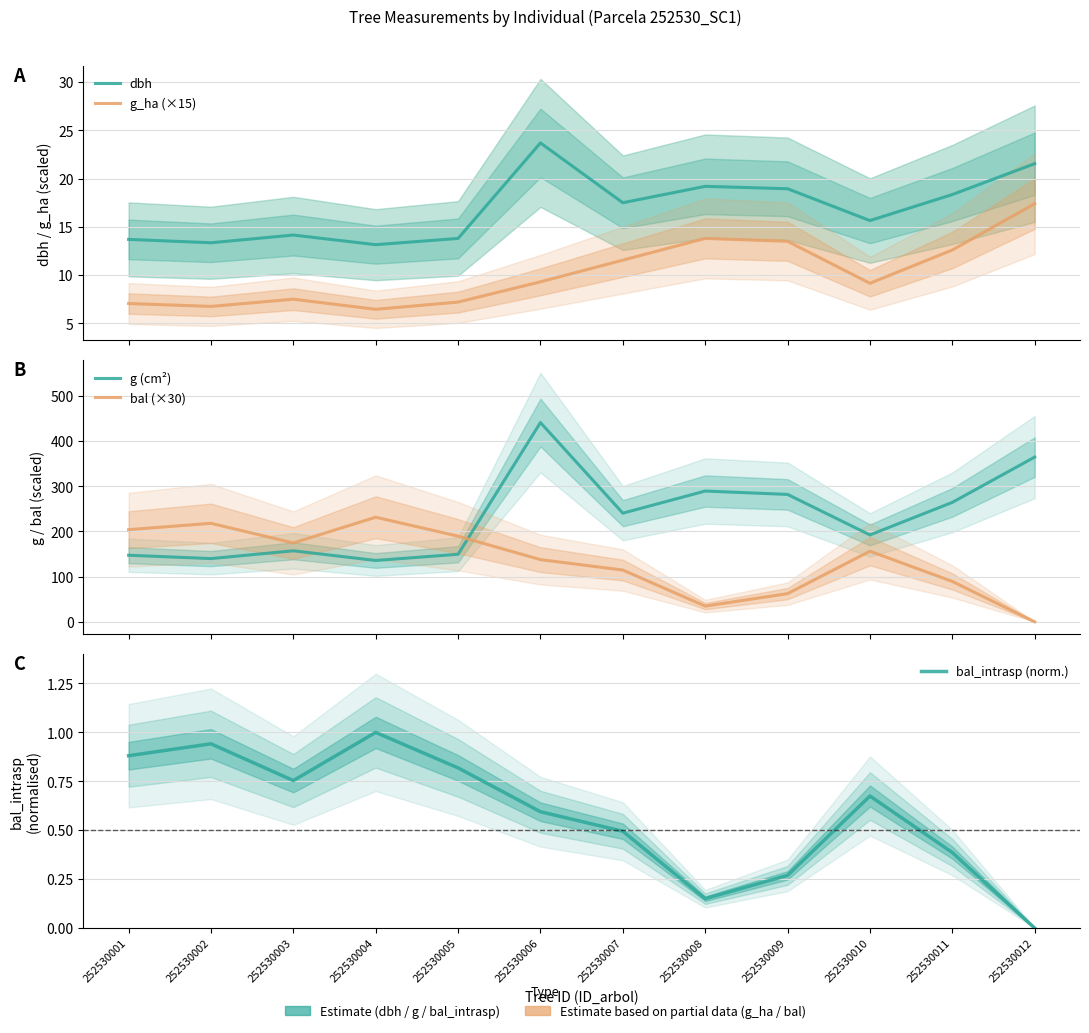

How many interior local valleys does the g_ha (×15) series have?

3